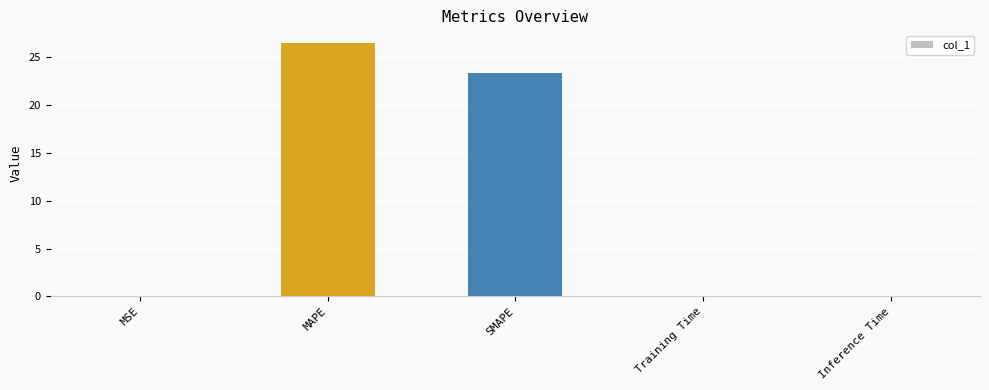

What is the greatest value displayed?

26.5